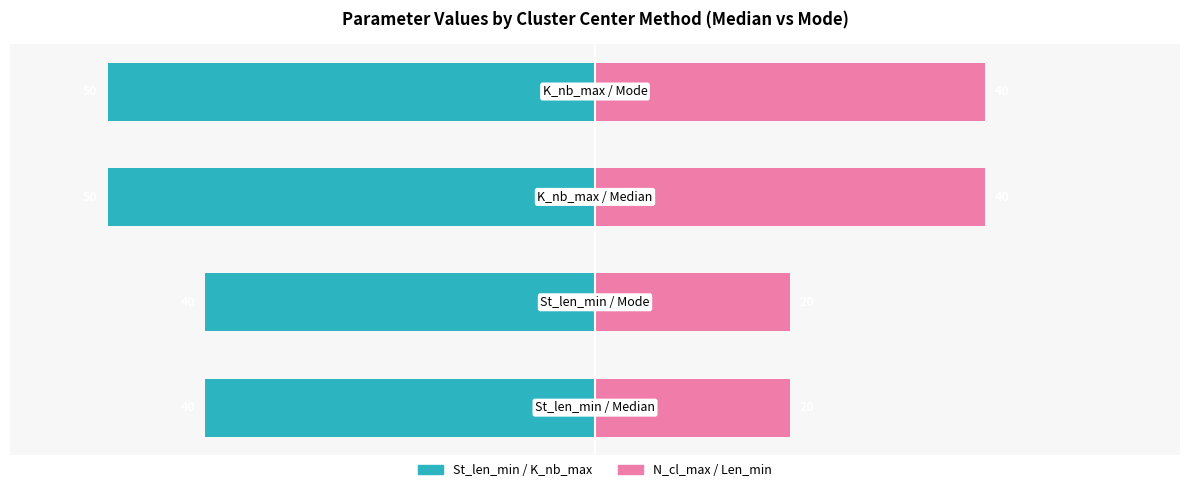

Reading left to right, transcribe all the data shown in this chart.

Left params (St_len_min / K_nb_max): -40	-40	-50	-50
Right params (N_cl_max / Len_min): 20	20	40	40